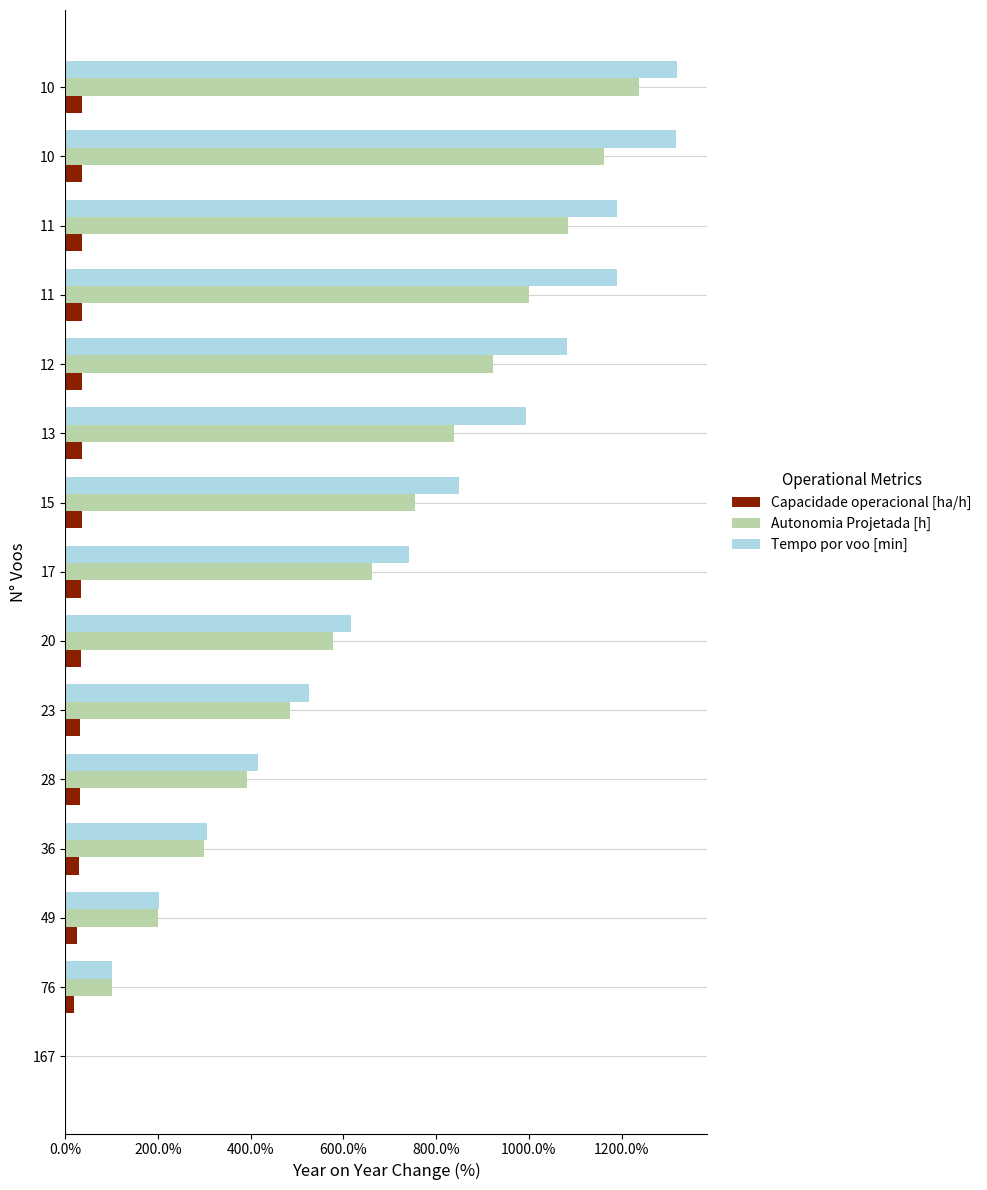

What are all the series names shown in the legend?

Capacidade operacional [ha/h], Autonomia Projetada [h], Tempo por voo [min]